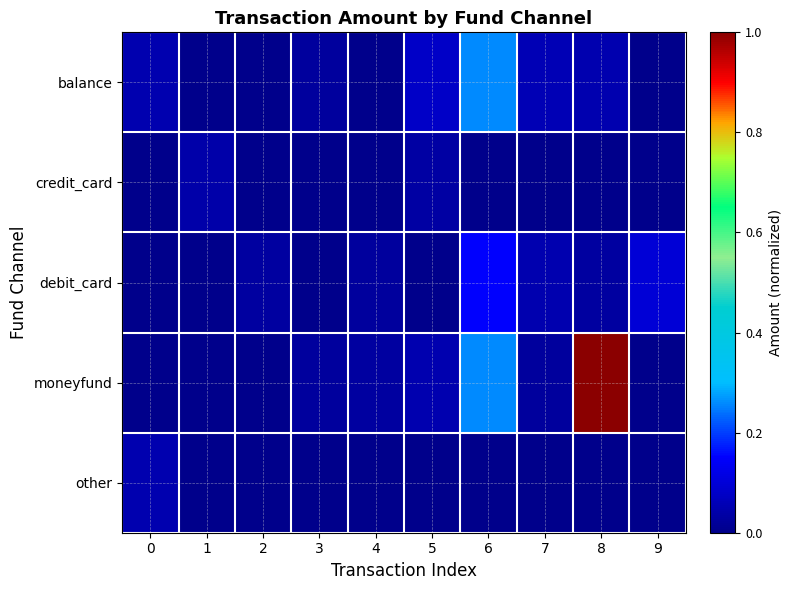

At how many categories does at least one series exceed 0?

10